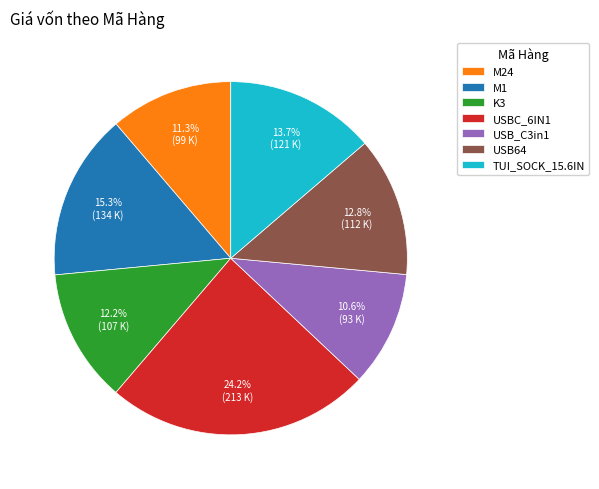

Which has a higher value, TUI_SOCK_15.6IN or USBC_6IN1?

USBC_6IN1